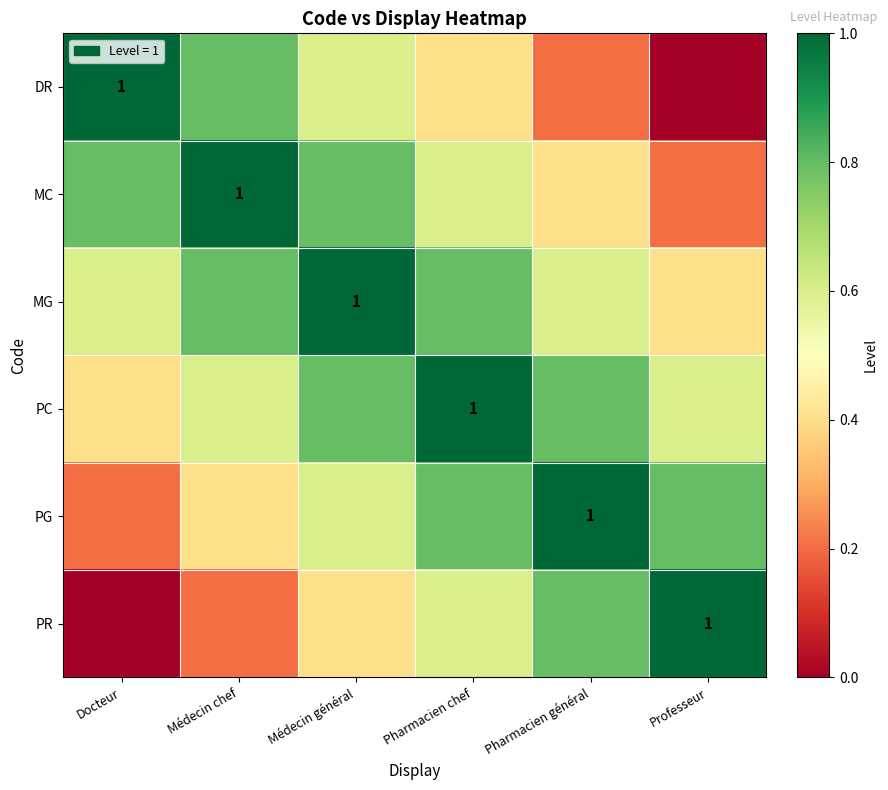

How many data points in DR are above 0?

5